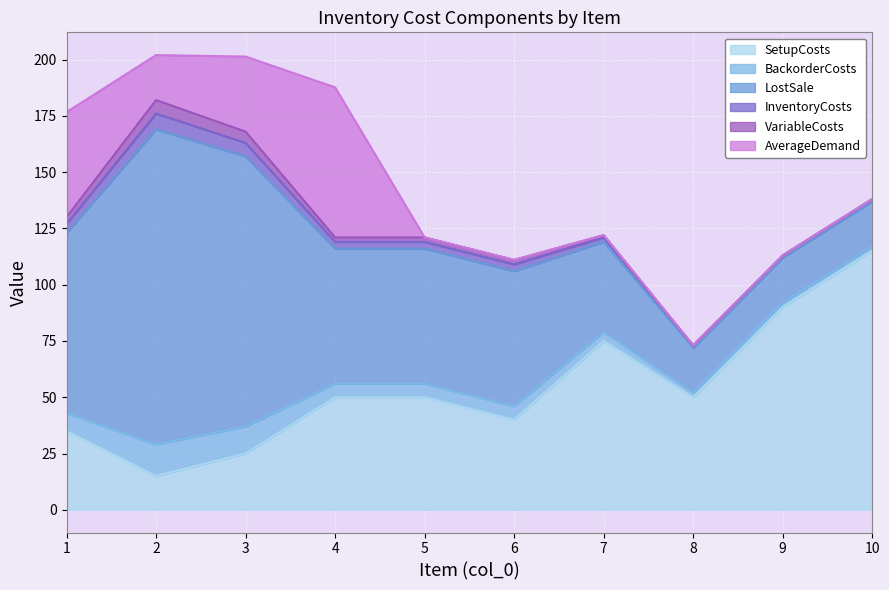

Read the LostSale value at 9.

20.0